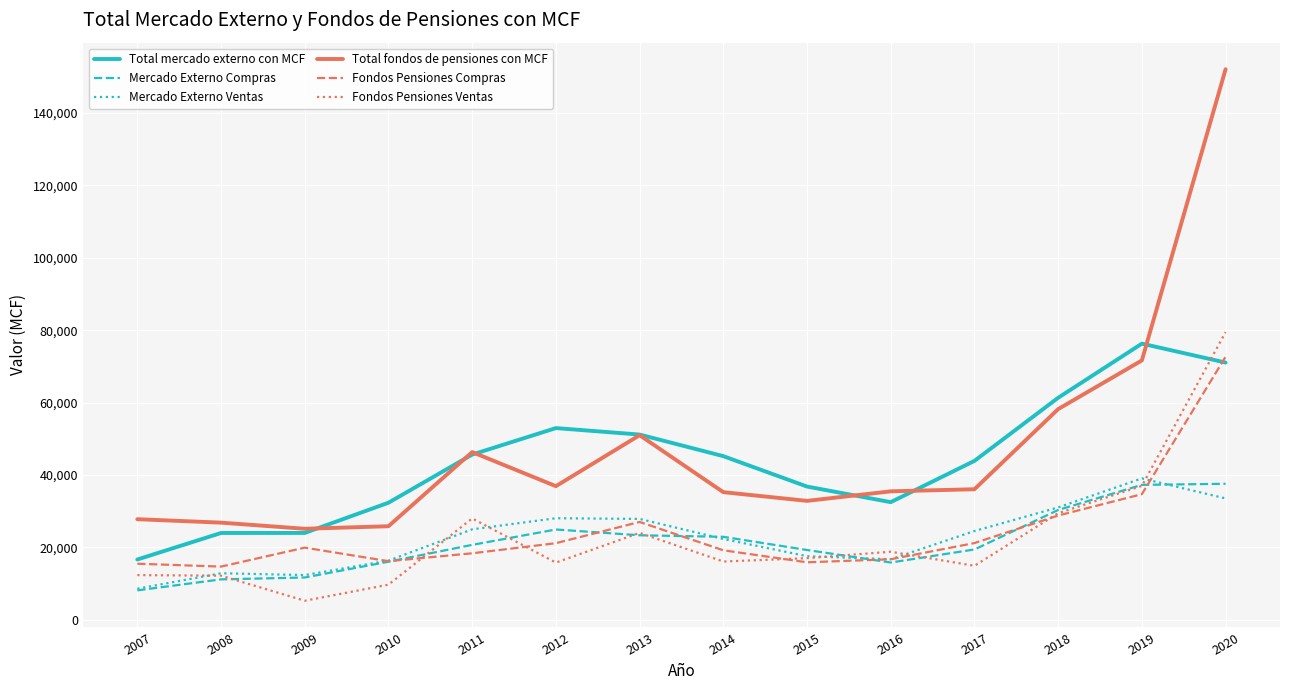

What is the difference between the Mercado Externo Compras values at 2017 and 2009?

7743